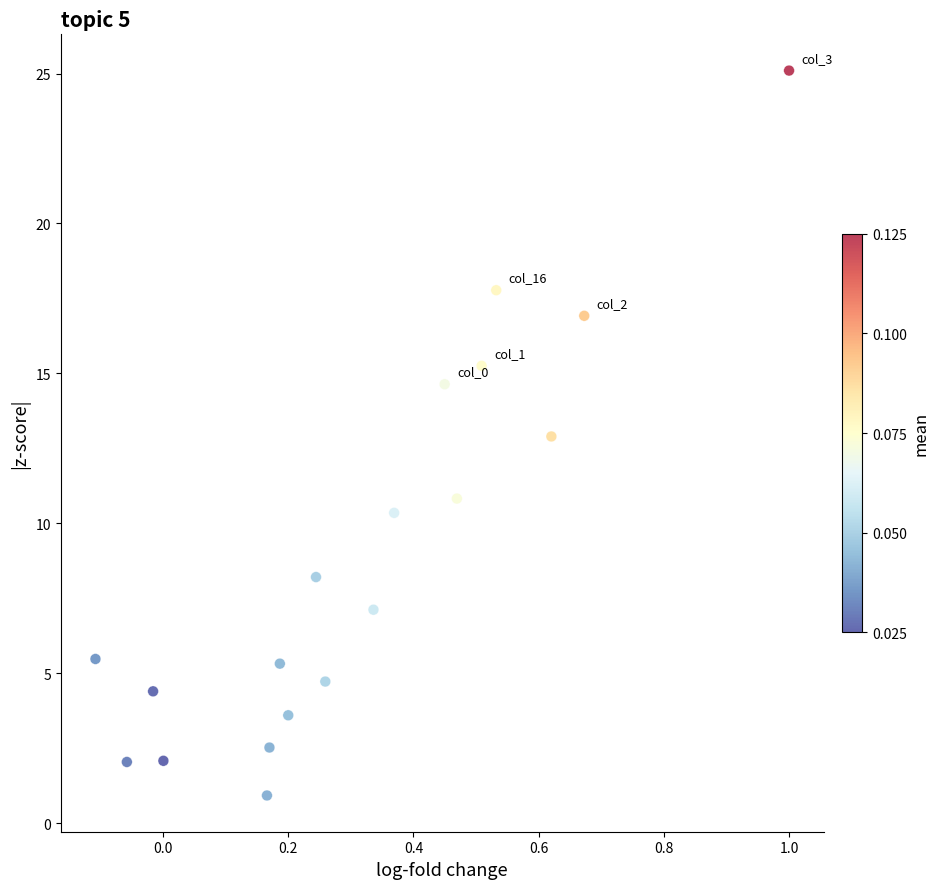

What is the range of Y values (max minus min)?

24.2